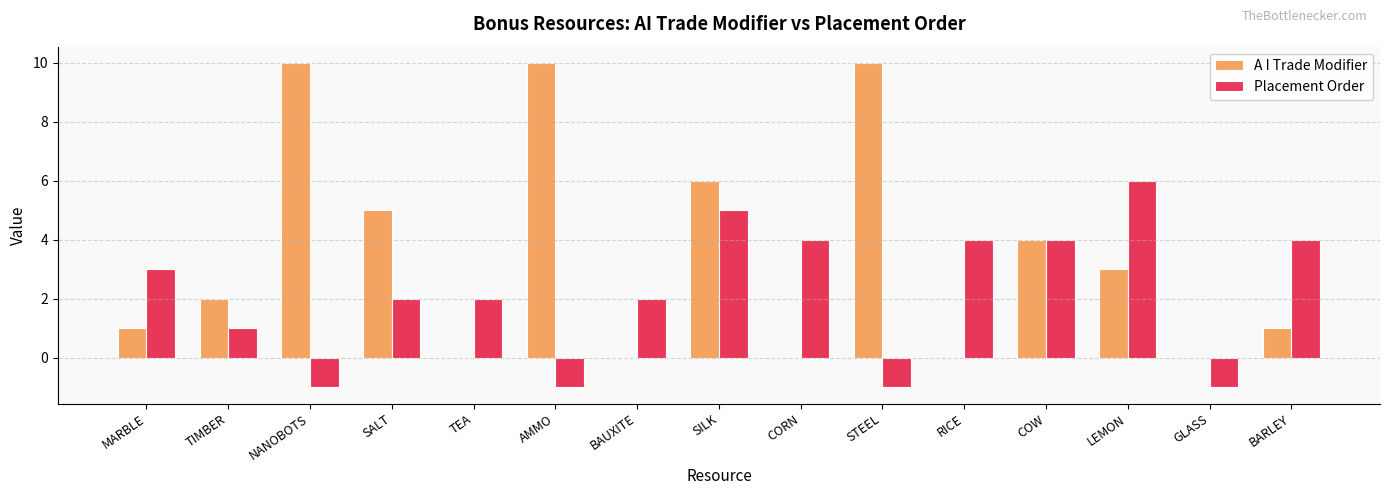

Does the chart contain stacked bars?

No